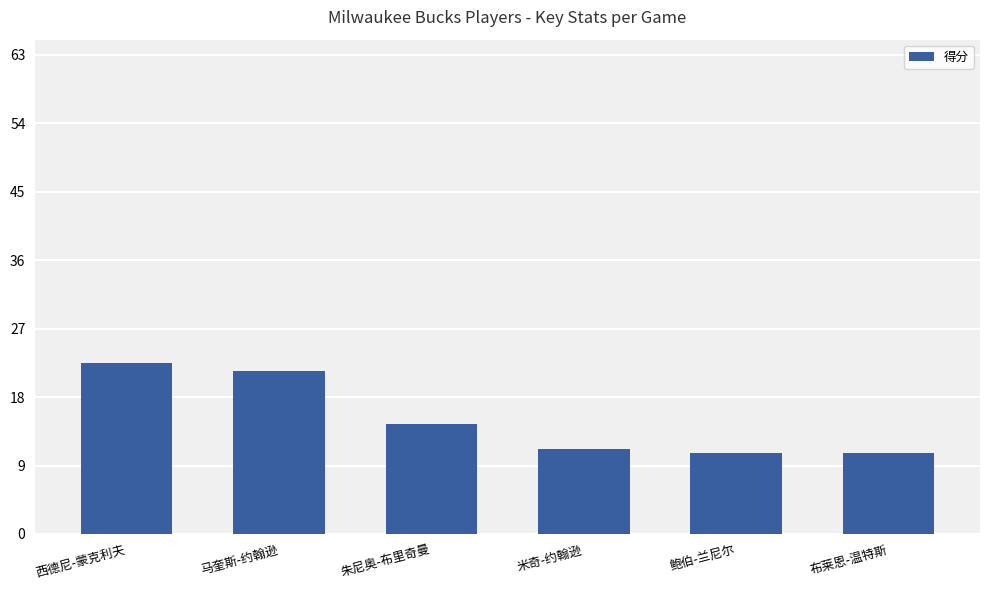

What is the sum of the values at 鲍伯-兰尼尔 and 西德尼-蒙克利夫?

33.2